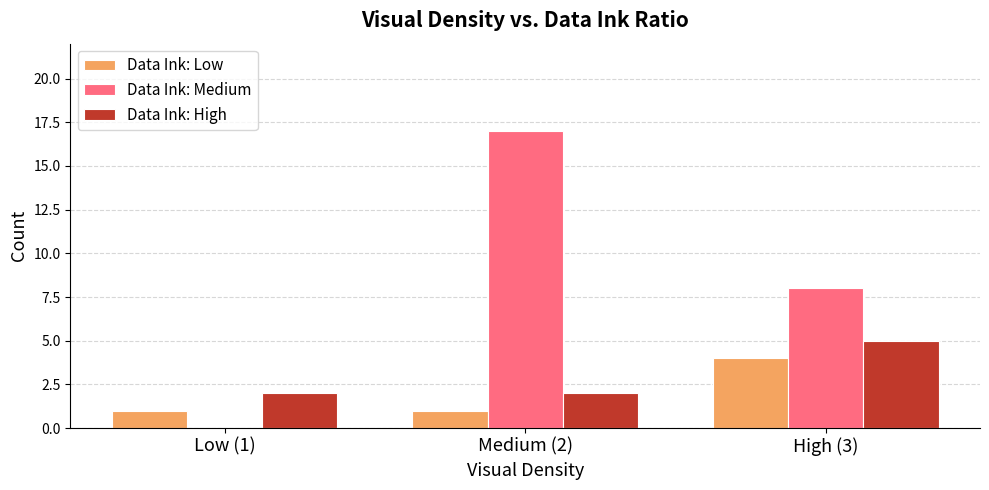

Does the chart contain stacked bars?

No